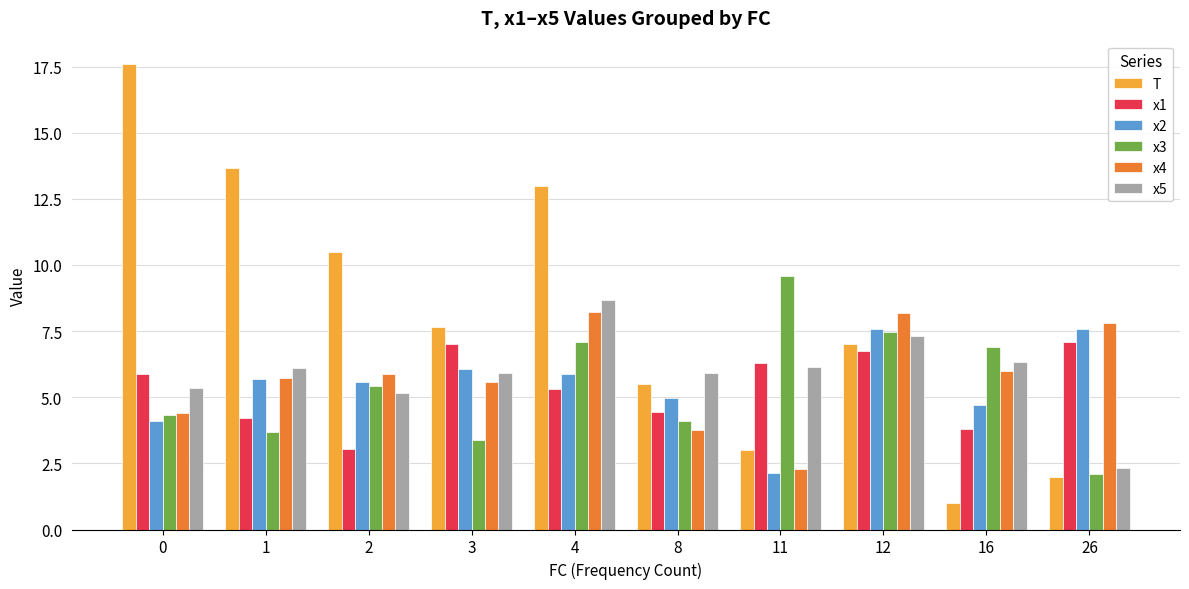

What is the value of the x5 bar at the 2nd from the left?

6.1